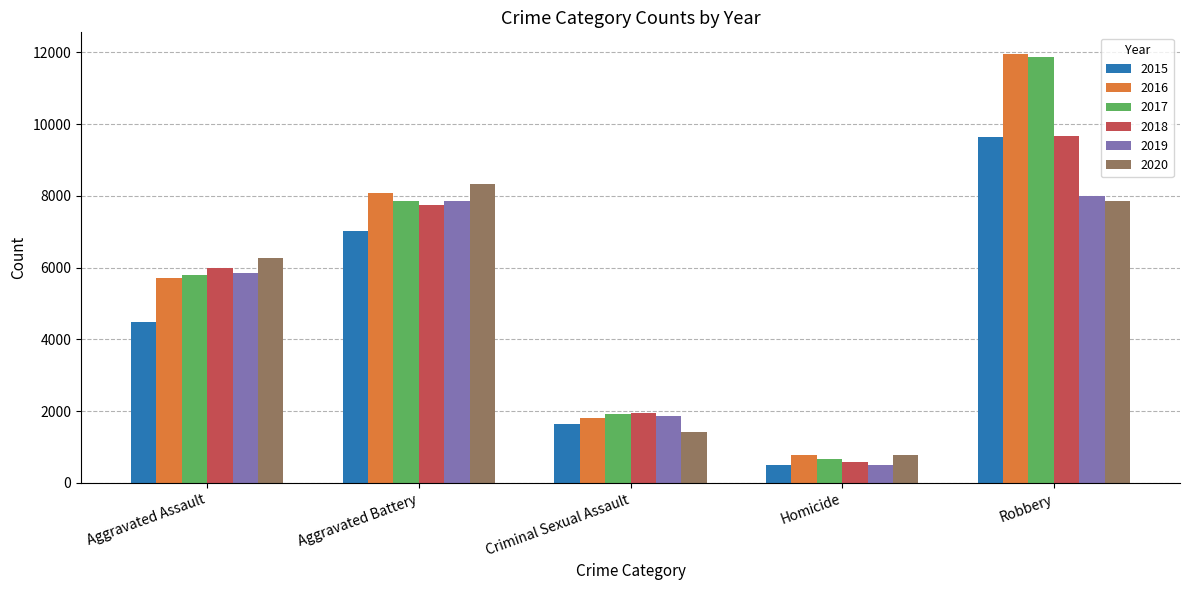

The 2018 series shows 4023 at Aggravated Assault. True or false?

False